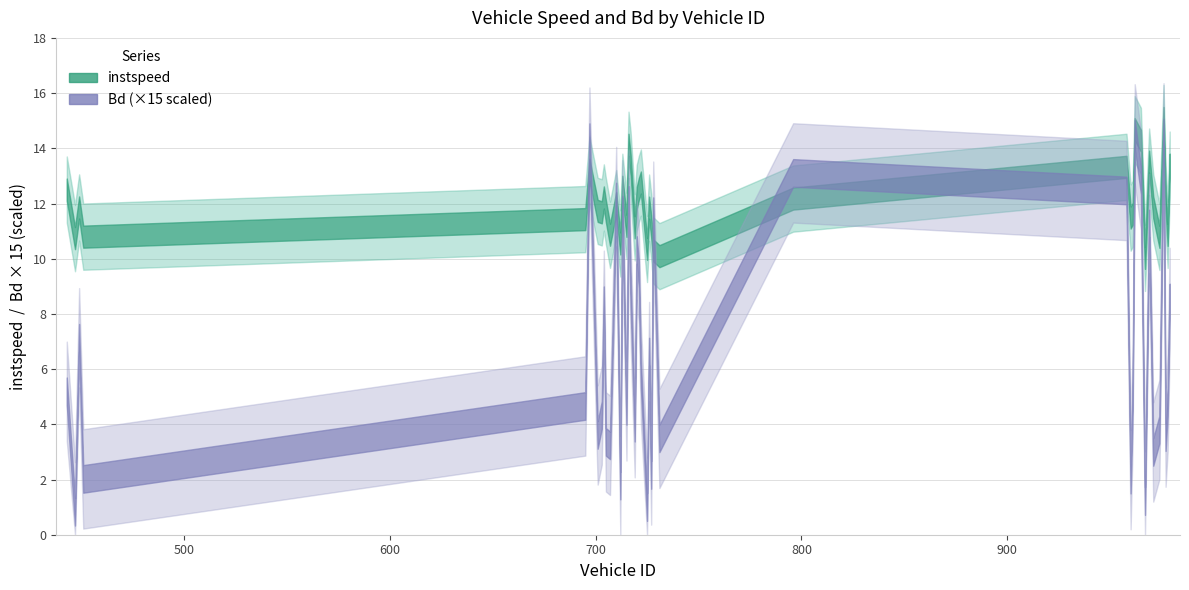

Which series has the largest total across all categories?

instspeed